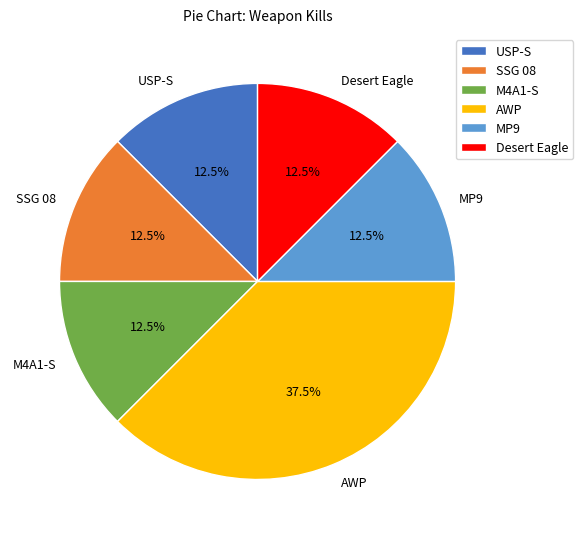

How much of the chart is everything except SSG 08?

87.5%